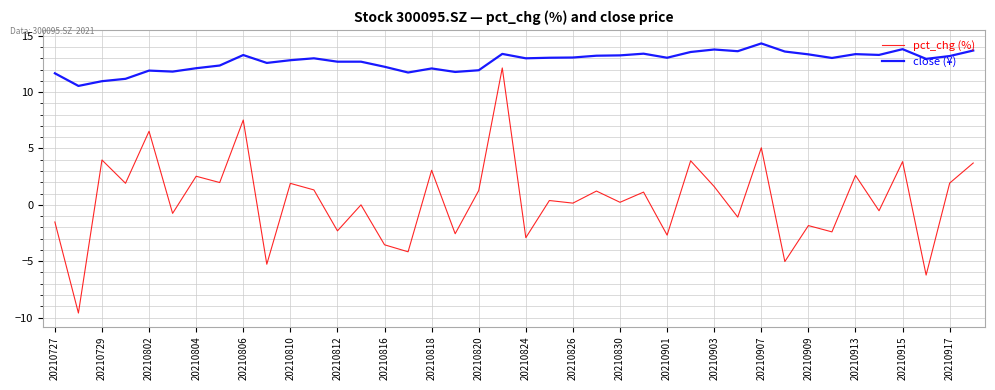

How many categories are shown in the chart?

40